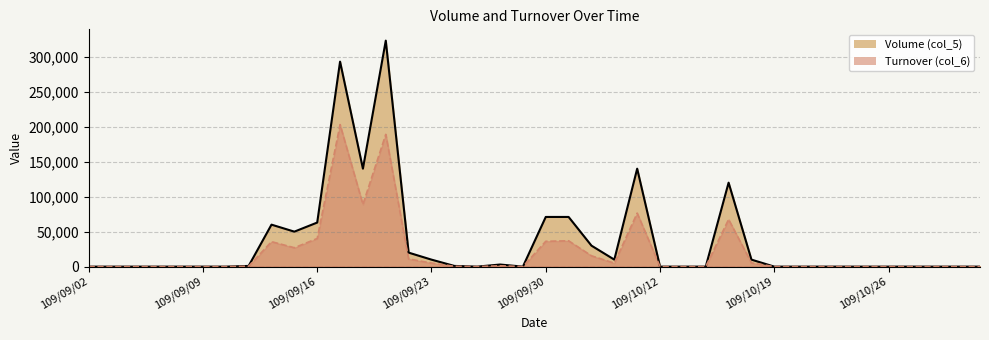

What is the total value across all series at 109/09/11?

1500